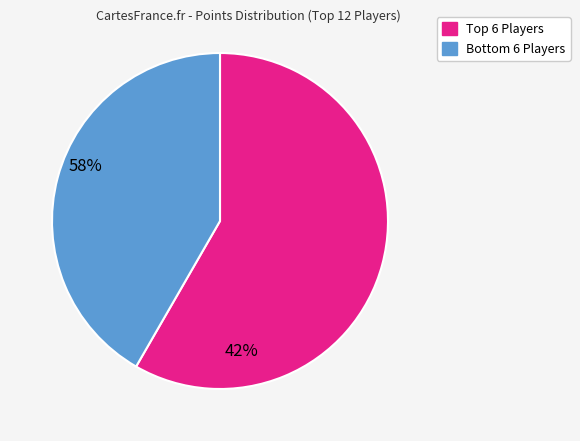

Is there any slice that represents more than half of the pie?

Yes